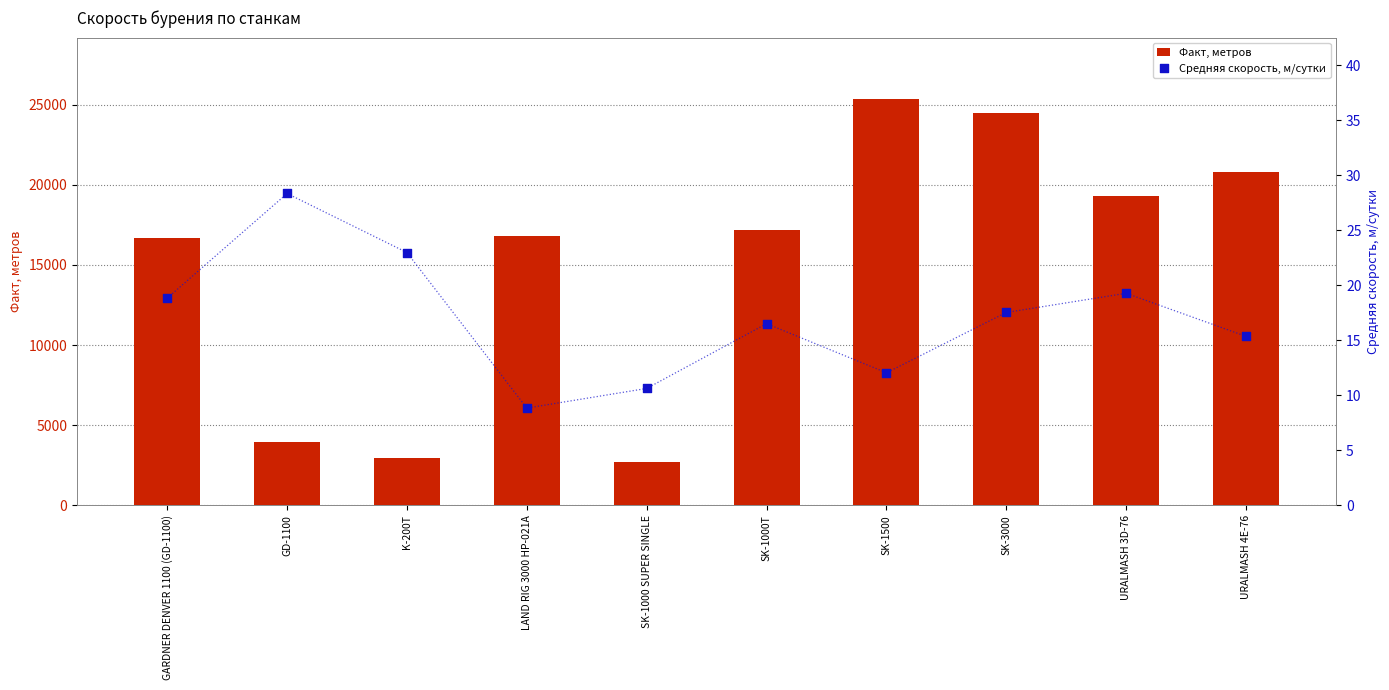

Which series reaches the minimum Y coordinate?

Средняя скорость, м/сутки